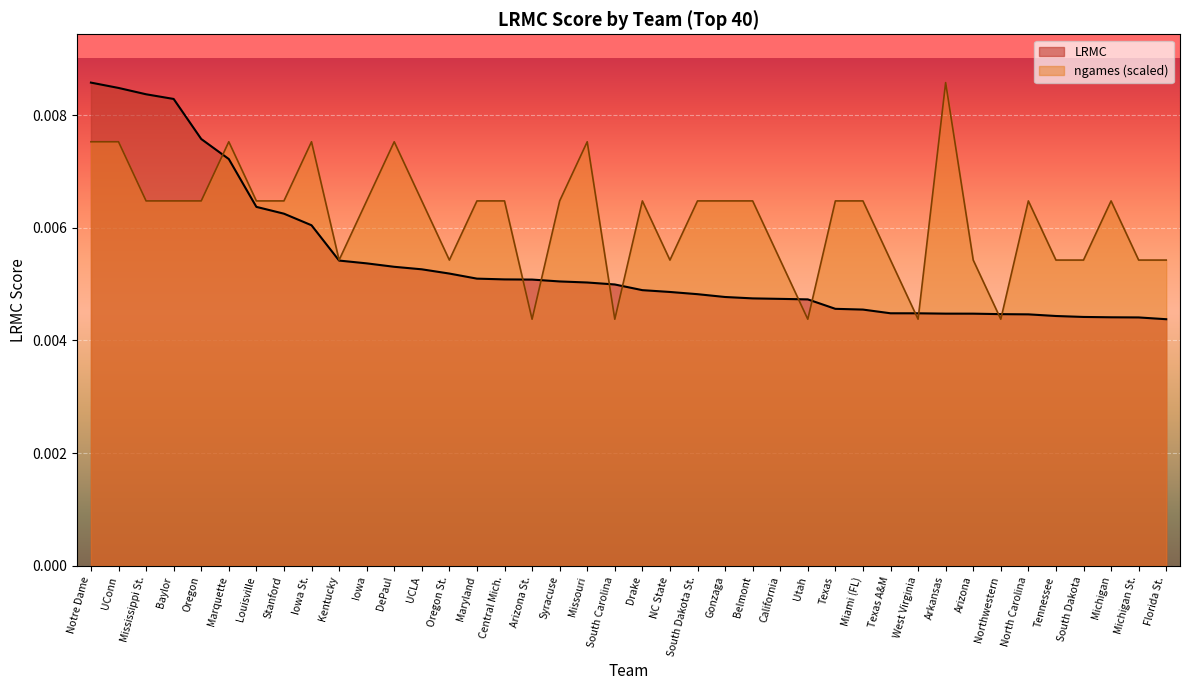

List the series in order of their overall mean, highest first.

ngames (scaled), LRMC